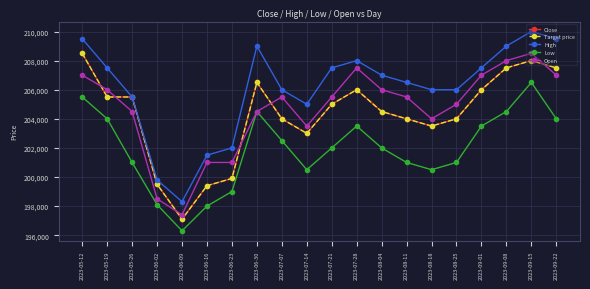

True or false: Target price and Close intersect in this chart.

False